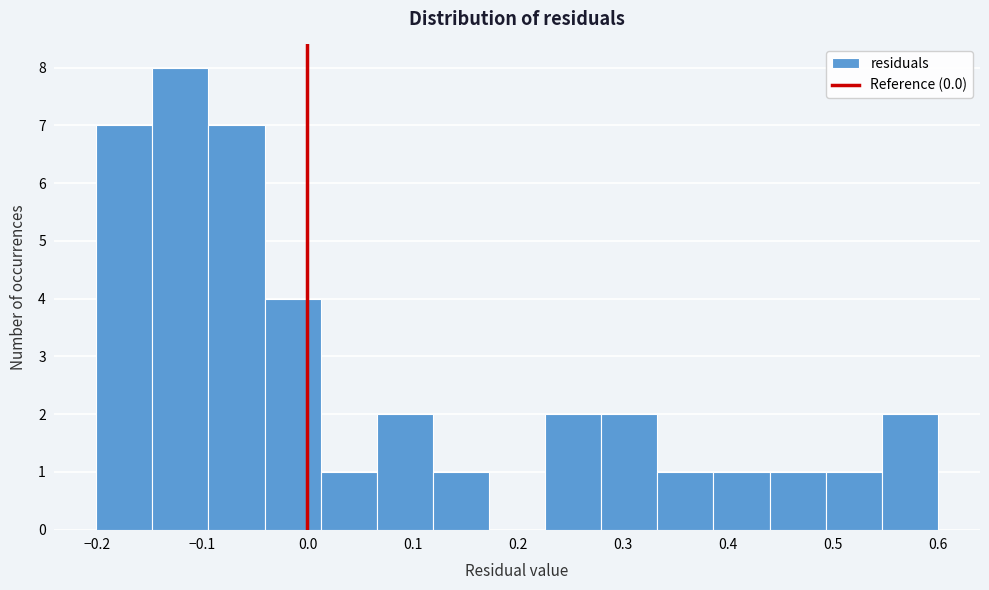

How tall is the bar that spans -0.15 to -0.09 on the x-axis? Neither the bar edges nor the heights are printed on the chart, so give them approximately, as read against the axes.

8